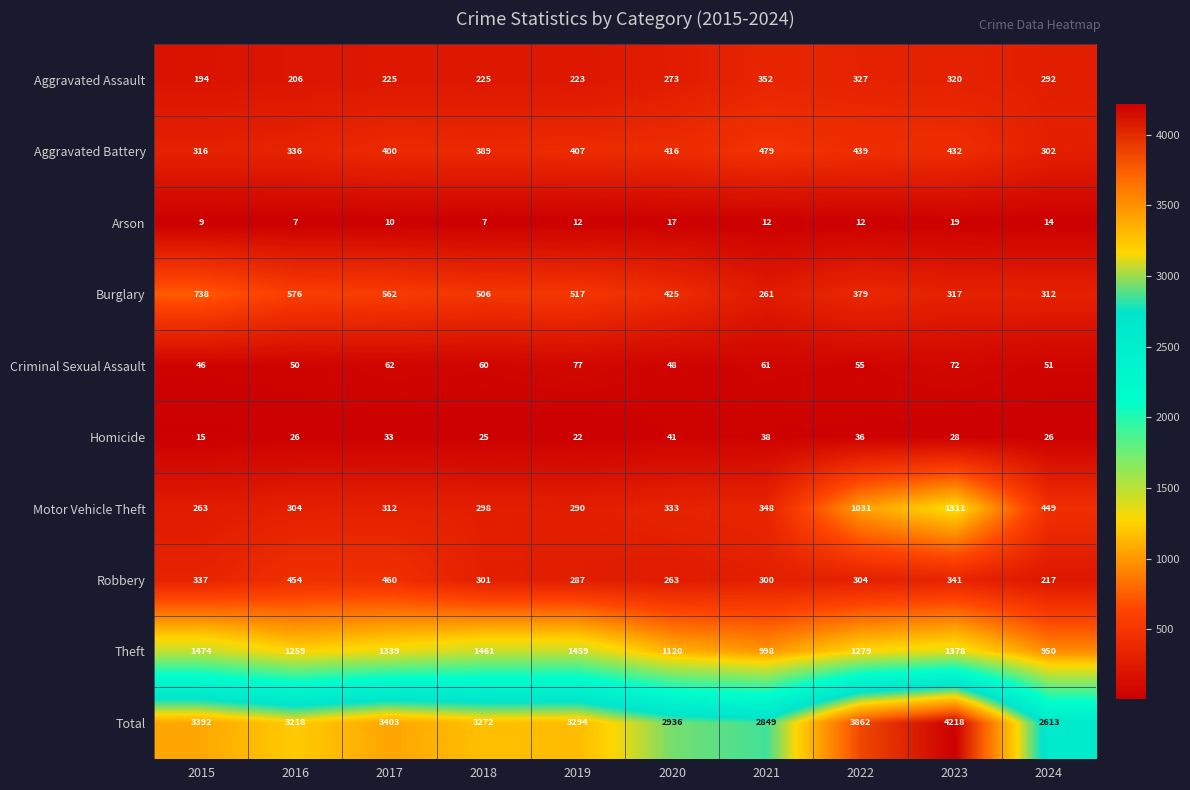

What is the maximum value shown in the chart?

4218